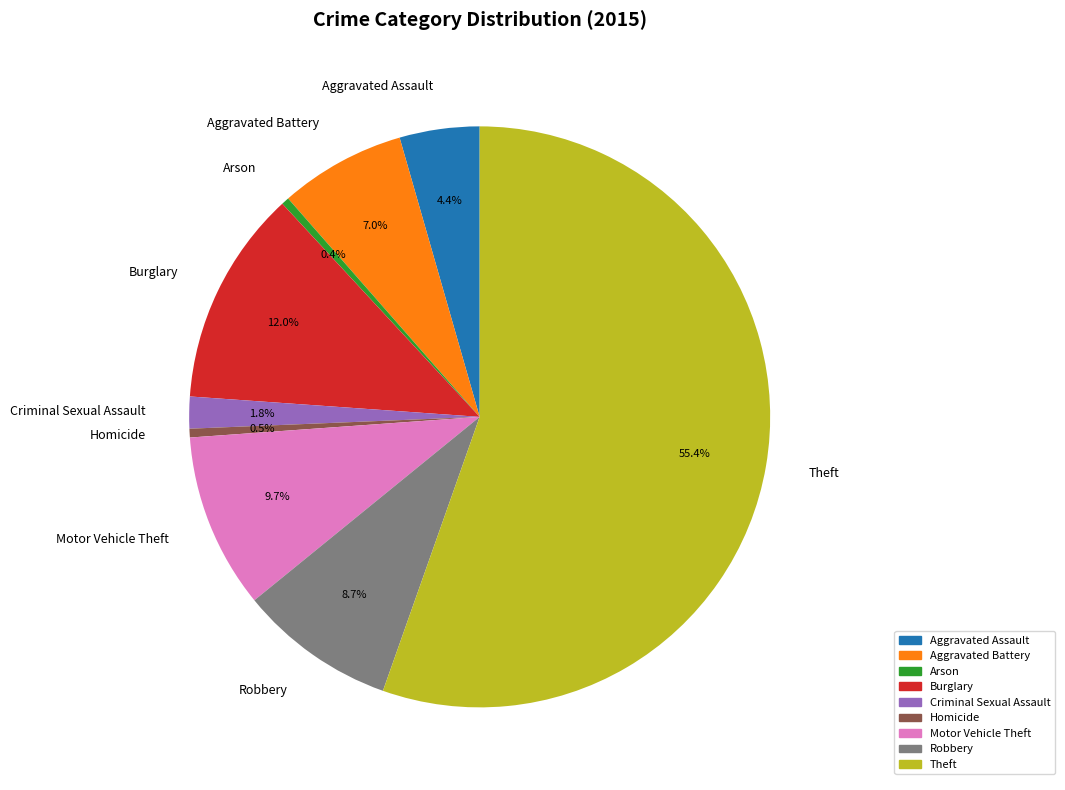

Count the number of slices in the pie.

9